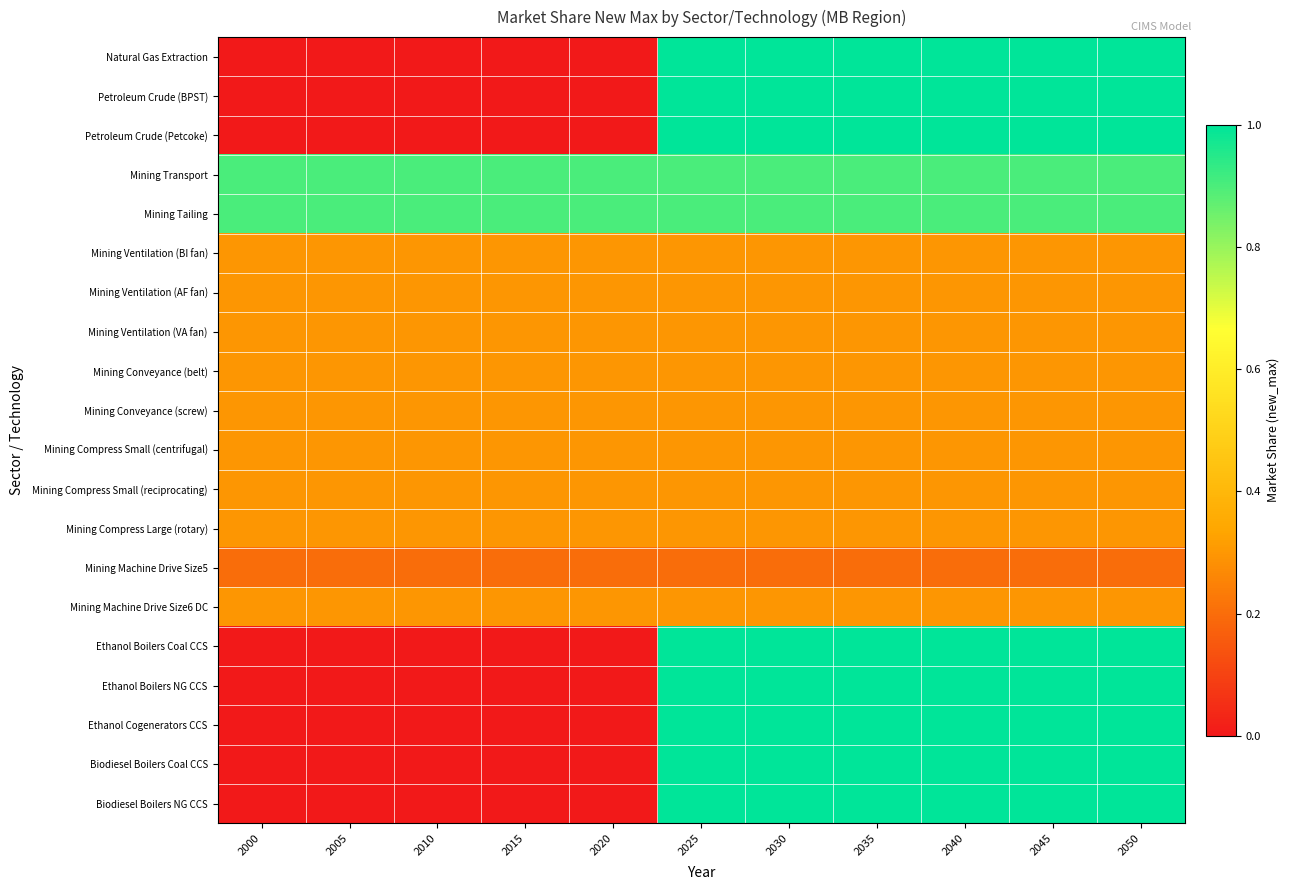

Reading left to right, extract all data points from this chart.

Natural Gas Extraction: 2000=0.0	2005=0.0	2010=0.0	2015=0.0	2020=0.0	2025=1.0	2030=1.0	2035=1.0	2040=1.0	2045=1.0	2050=1.0
Petroleum Crude (BPST): 2000=0.0	2005=0.0	2010=0.0	2015=0.0	2020=0.0	2025=1.0	2030=1.0	2035=1.0	2040=1.0	2045=1.0	2050=1.0
Petroleum Crude (Petcoke): 2000=0.0	2005=0.0	2010=0.0	2015=0.0	2020=0.0	2025=1.0	2030=1.0	2035=1.0	2040=1.0	2045=1.0	2050=1.0
Mining Transport: 2000=0.9	2005=0.9	2010=0.9	2015=0.9	2020=0.9	2025=0.9	2030=0.9	2035=0.9	2040=0.9	2045=0.9	2050=0.9
Mining Tailing: 2000=0.9	2005=0.9	2010=0.9	2015=0.9	2020=0.9	2025=0.9	2030=0.9	2035=0.9	2040=0.9	2045=0.9	2050=0.9
Mining Ventilation (BI fan): 2000=0.3	2005=0.3	2010=0.3	2015=0.3	2020=0.3	2025=0.3	2030=0.3	2035=0.3	2040=0.3	2045=0.3	2050=0.3
Mining Ventilation (AF fan): 2000=0.3	2005=0.3	2010=0.3	2015=0.3	2020=0.3	2025=0.3	2030=0.3	2035=0.3	2040=0.3	2045=0.3	2050=0.3
Mining Ventilation (VA fan): 2000=0.3	2005=0.3	2010=0.3	2015=0.3	2020=0.3	2025=0.3	2030=0.3	2035=0.3	2040=0.3	2045=0.3	2050=0.3
Mining Conveyance (belt): 2000=0.3	2005=0.3	2010=0.3	2015=0.3	2020=0.3	2025=0.3	2030=0.3	2035=0.3	2040=0.3	2045=0.3	2050=0.3
Mining Conveyance (screw): 2000=0.3	2005=0.3	2010=0.3	2015=0.3	2020=0.3	2025=0.3	2030=0.3	2035=0.3	2040=0.3	2045=0.3	2050=0.3
Mining Compress Small (centrifugal): 2000=0.3	2005=0.3	2010=0.3	2015=0.3	2020=0.3	2025=0.3	2030=0.3	2035=0.3	2040=0.3	2045=0.3	2050=0.3
Mining Compress Small (reciprocating): 2000=0.3	2005=0.3	2010=0.3	2015=0.3	2020=0.3	2025=0.3	2030=0.3	2035=0.3	2040=0.3	2045=0.3	2050=0.3
Mining Compress Large (rotary): 2000=0.3	2005=0.3	2010=0.3	2015=0.3	2020=0.3	2025=0.3	2030=0.3	2035=0.3	2040=0.3	2045=0.3	2050=0.3
Mining Machine Drive Size5: 2000=0.2	2005=0.2	2010=0.2	2015=0.2	2020=0.2	2025=0.2	2030=0.2	2035=0.2	2040=0.2	2045=0.2	2050=0.2
Mining Machine Drive Size6 DC: 2000=0.3	2005=0.3	2010=0.3	2015=0.3	2020=0.3	2025=0.3	2030=0.3	2035=0.3	2040=0.3	2045=0.3	2050=0.3
Ethanol Boilers Coal CCS: 2000=0.0	2005=0.0	2010=0.0	2015=0.0	2020=0.0	2025=1.0	2030=1.0	2035=1.0	2040=1.0	2045=1.0	2050=1.0
Ethanol Boilers NG CCS: 2000=0.0	2005=0.0	2010=0.0	2015=0.0	2020=0.0	2025=1.0	2030=1.0	2035=1.0	2040=1.0	2045=1.0	2050=1.0
Ethanol Cogenerators CCS: 2000=0.0	2005=0.0	2010=0.0	2015=0.0	2020=0.0	2025=1.0	2030=1.0	2035=1.0	2040=1.0	2045=1.0	2050=1.0
Biodiesel Boilers Coal CCS: 2000=0.0	2005=0.0	2010=0.0	2015=0.0	2020=0.0	2025=1.0	2030=1.0	2035=1.0	2040=1.0	2045=1.0	2050=1.0
Biodiesel Boilers NG CCS: 2000=0.0	2005=0.0	2010=0.0	2015=0.0	2020=0.0	2025=1.0	2030=1.0	2035=1.0	2040=1.0	2045=1.0	2050=1.0